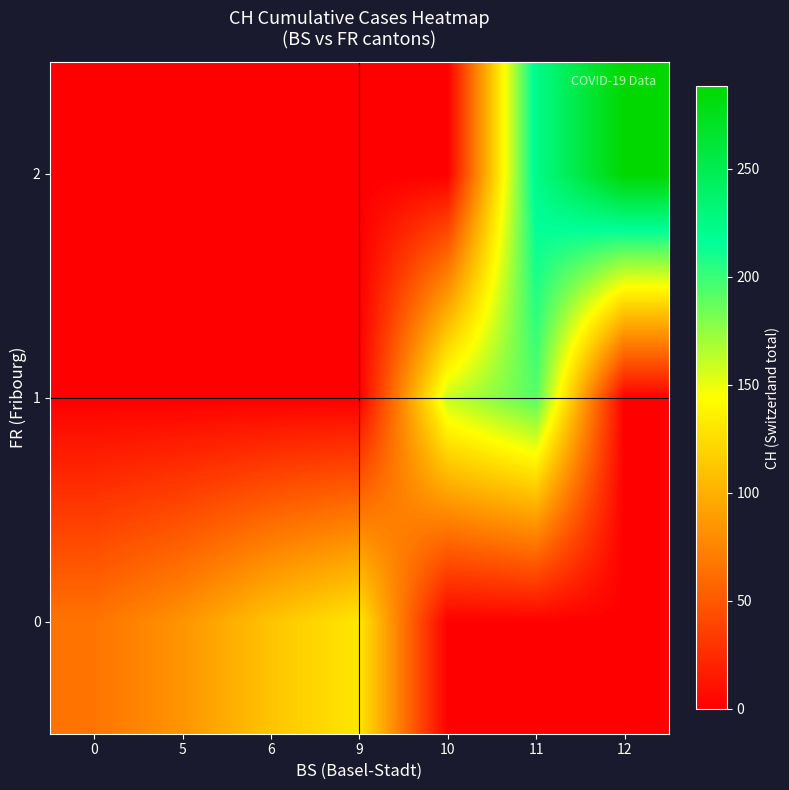

Reading right to left, transcribe all the data shown in this chart.

row_0: 12=0	11=0	10=0	9=131	6=111	5=84	0=66
row_1: 12=0	11=192	10=160	9=0	6=0	5=0	0=0
row_2: 12=288	11=223	10=0	9=0	6=0	5=0	0=0